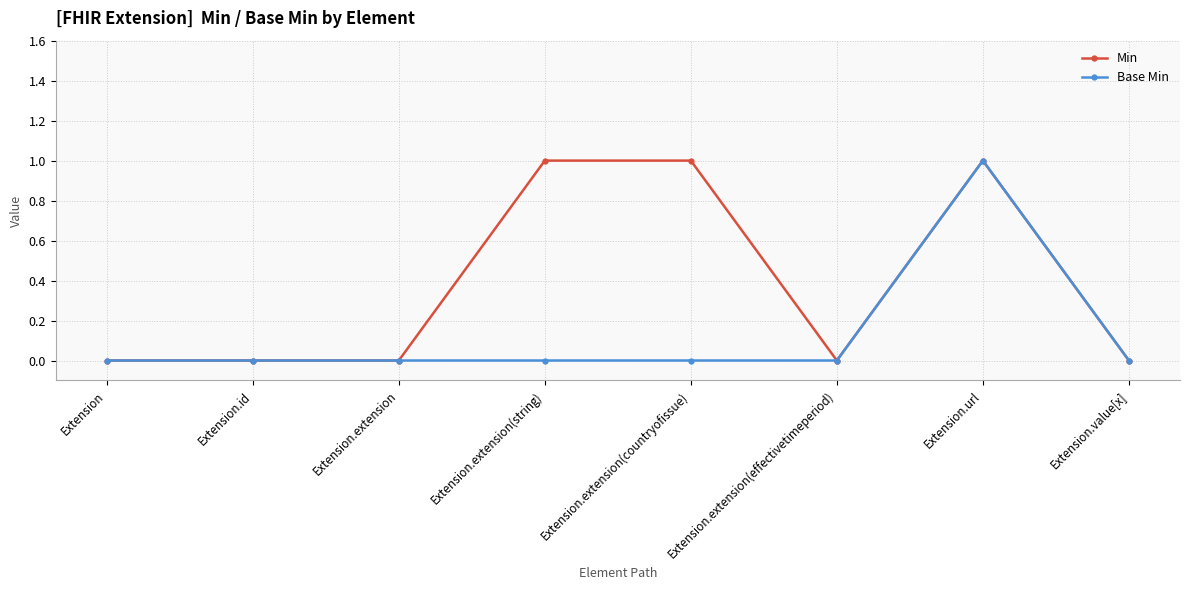

Rank the series by their average value, from highest to lowest.

Min, Base Min